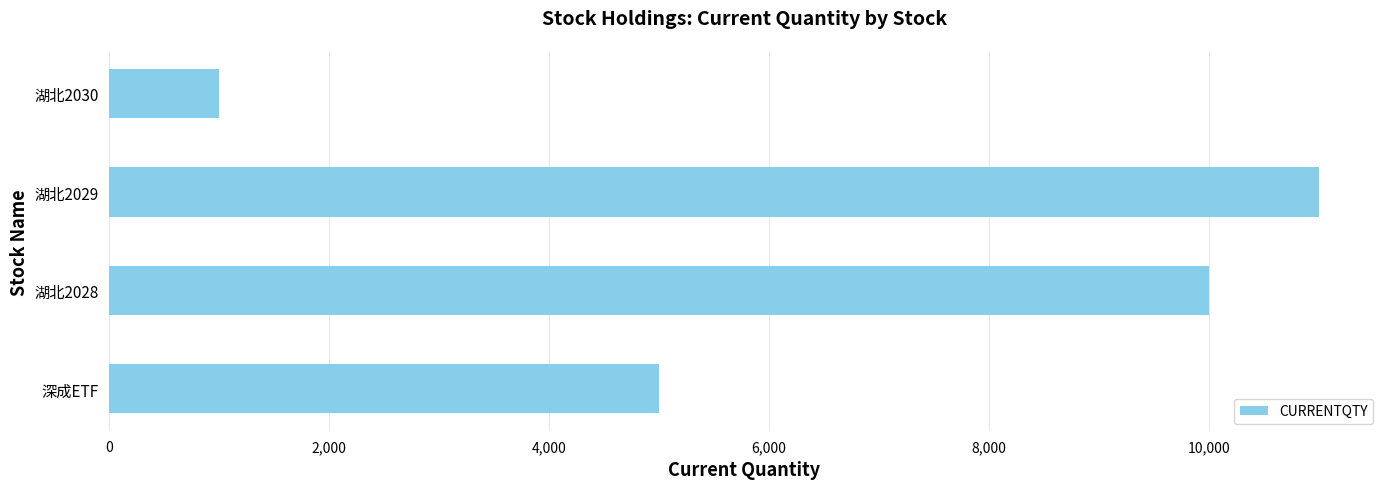

How many data points does each series have?

4